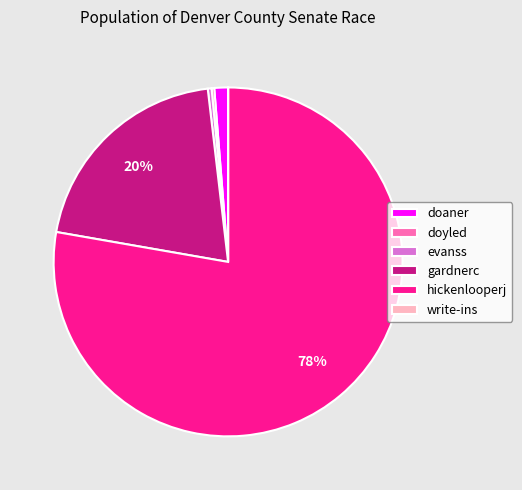

To the nearest percent, what percentage of the pie is gardnerc?

20%